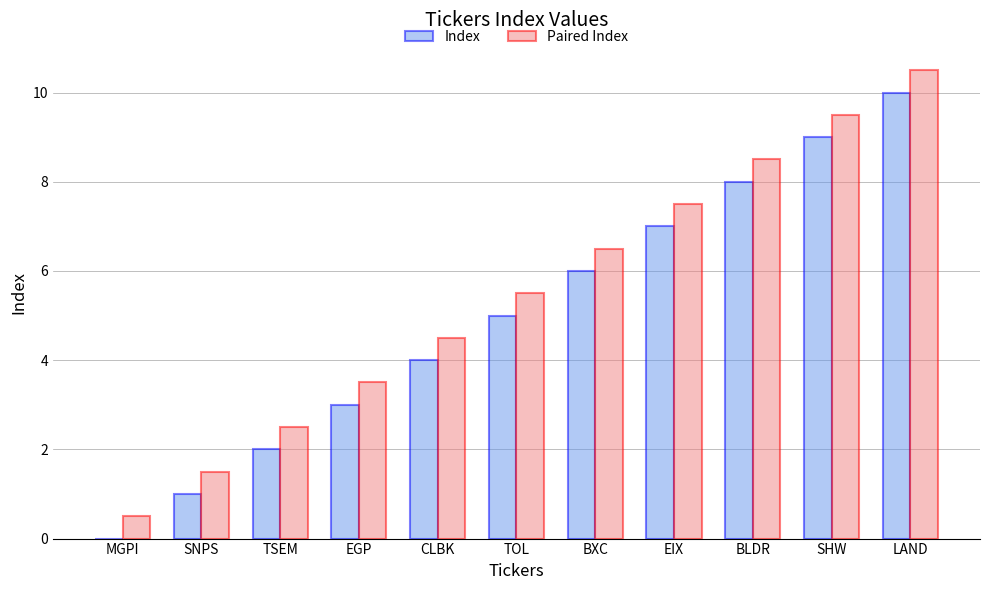

The value of Paired Index at SNPS is 0.3. True or false?

False